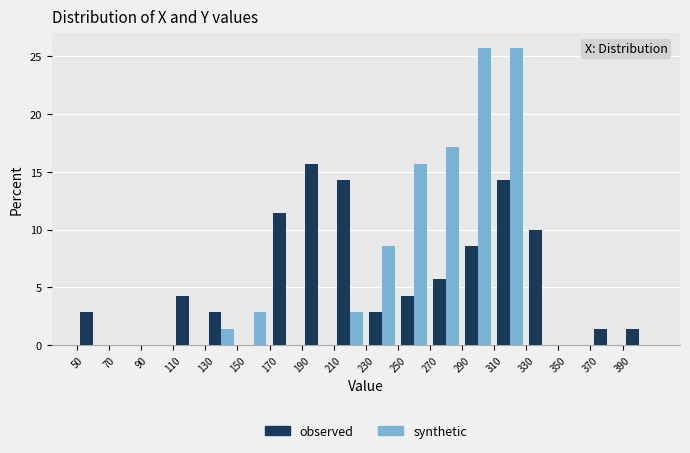

Reading left to right, list every range on the x-axis with the height of the bar of each series over it. The values are not printed on the chart, so give them approximately, as read against the axis.

50 to 70: observed=3.0	synthetic=0
70 to 90: observed=0	synthetic=0
90 to 110: observed=0	synthetic=0
110 to 130: observed=4.5	synthetic=0
130 to 150: observed=3.0	synthetic=1.5
150 to 170: observed=0	synthetic=3.0
170 to 190: observed=11.5	synthetic=0
190 to 210: observed=15.5	synthetic=0
210 to 230: observed=14.5	synthetic=3.0
230 to 250: observed=3.0	synthetic=8.5
250 to 270: observed=4.5	synthetic=15.5
270 to 290: observed=5.5	synthetic=17.0
290 to 310: observed=8.5	synthetic=25.5
310 to 330: observed=14.5	synthetic=25.5
330 to 350: observed=10.0	synthetic=0
350 to 370: observed=0	synthetic=0
370 to 390: observed=1.5	synthetic=0
390 to 410: observed=1.5	synthetic=0